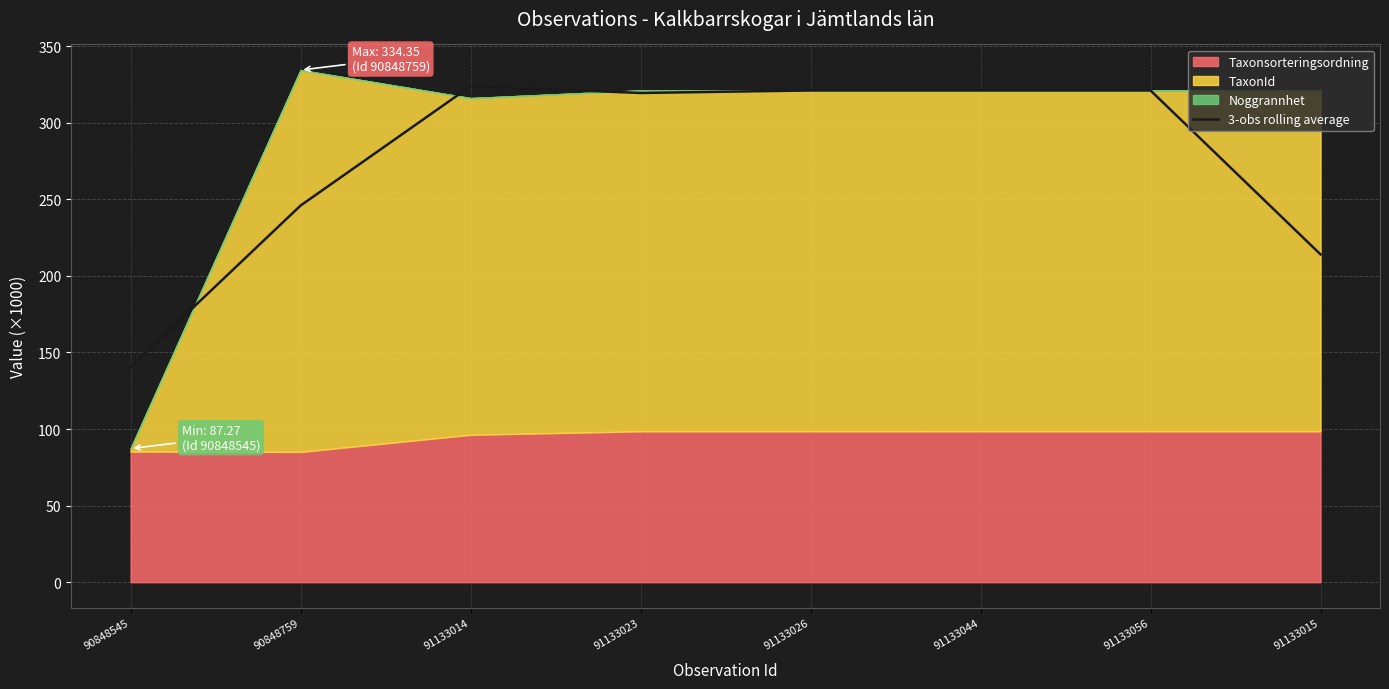

Where is 3-obs rolling average nearest to the value 232?

90848759